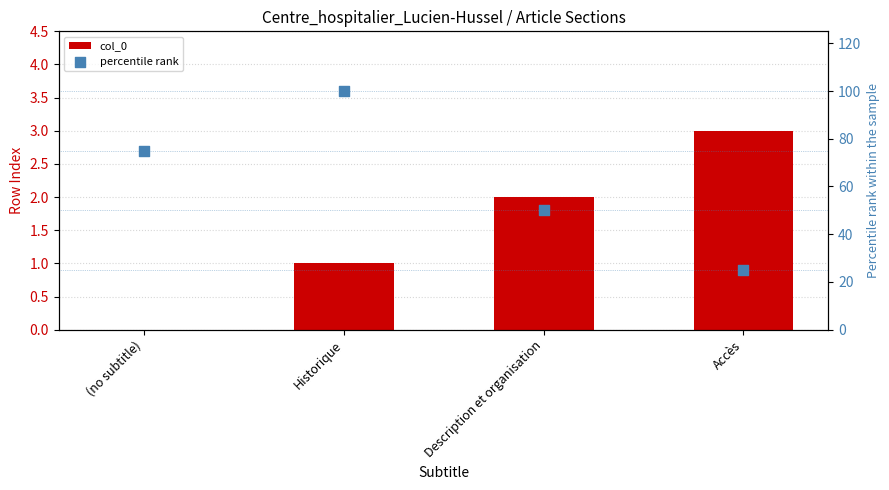

Which series contains the highest Y value?

percentile rank